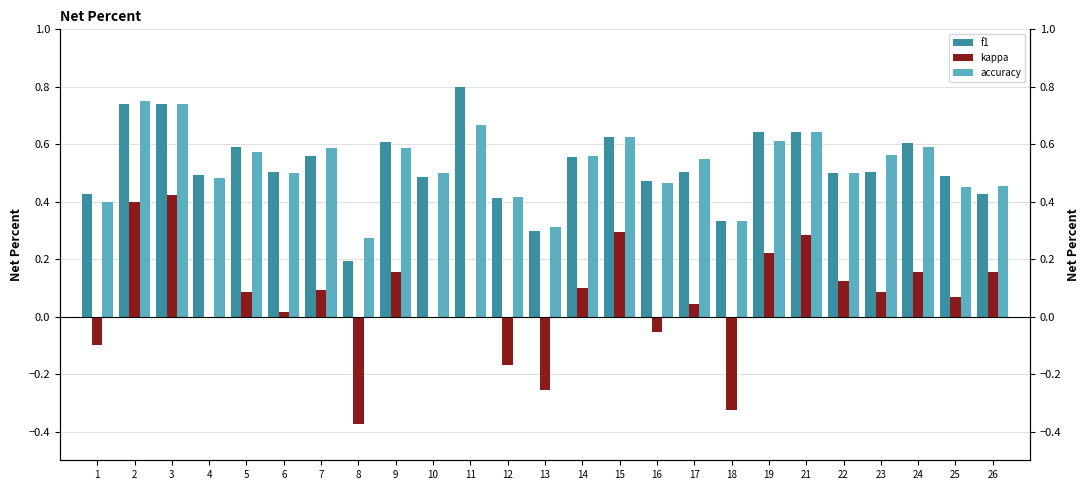

Which series has the largest range (max minus min)?

kappa